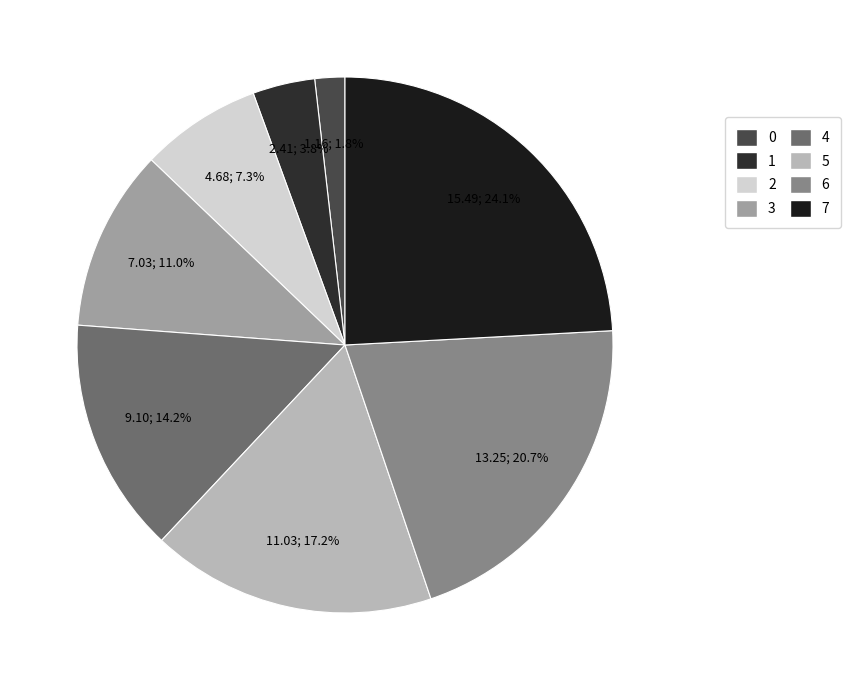

True or false: 0 accounts for 11% of the total.

False